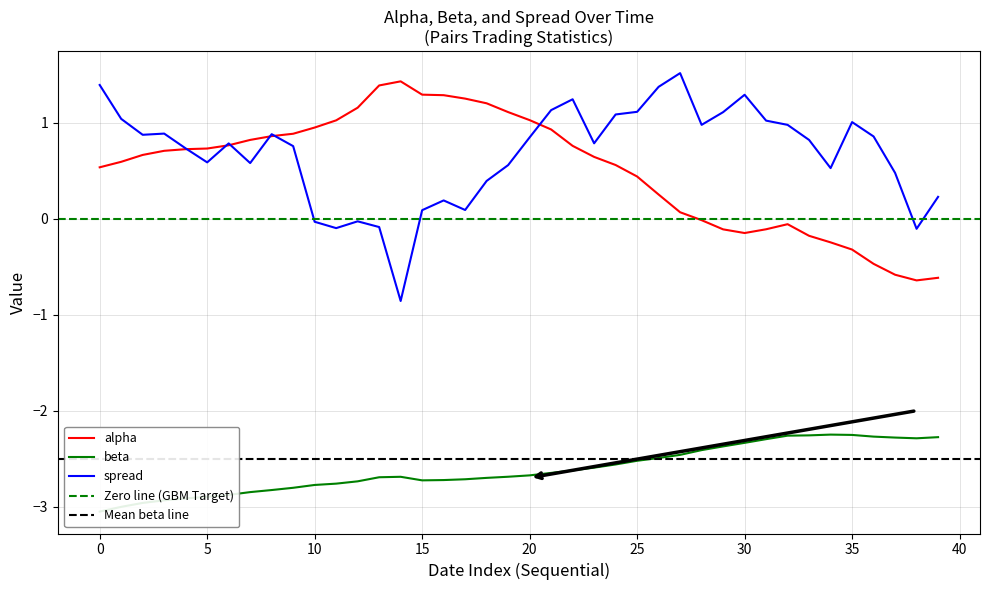

What is the lowest value of the beta series?

-3.1